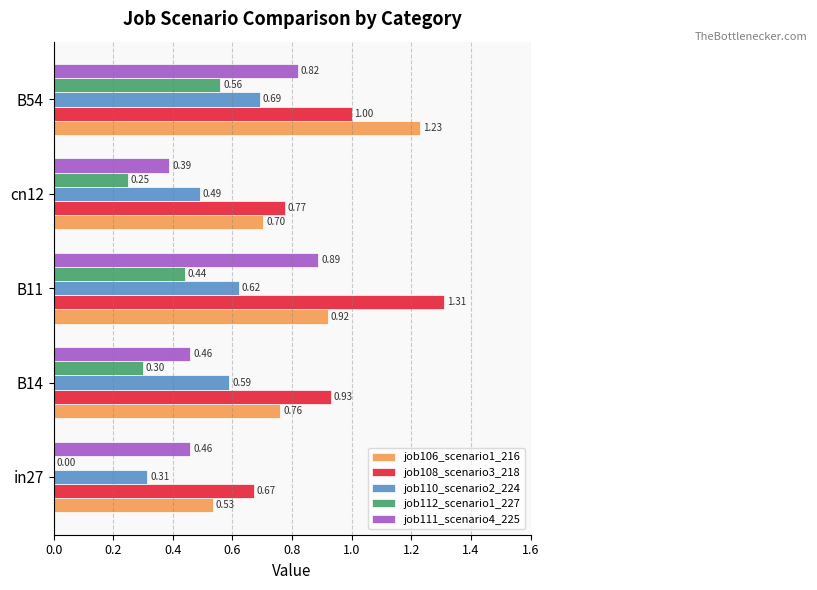

At which category is the sum across all series the highest?

B54